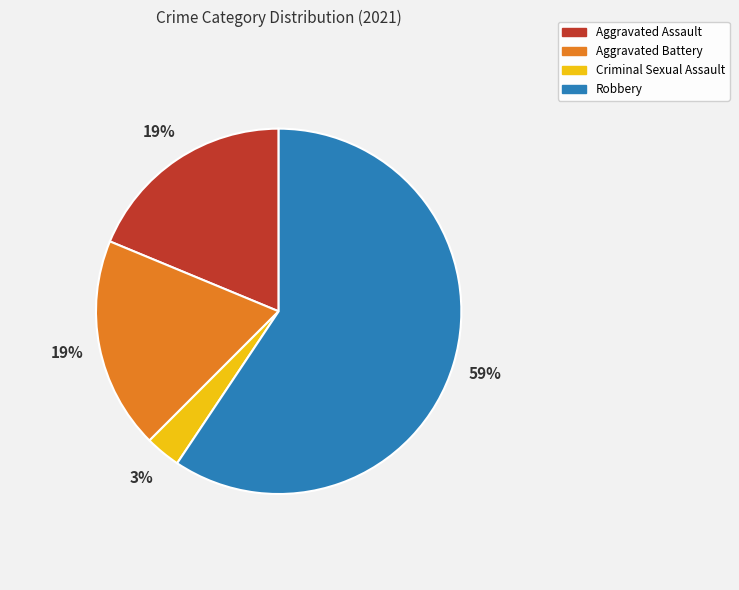

Which has a higher value, Criminal Sexual Assault or Aggravated Assault?

Aggravated Assault